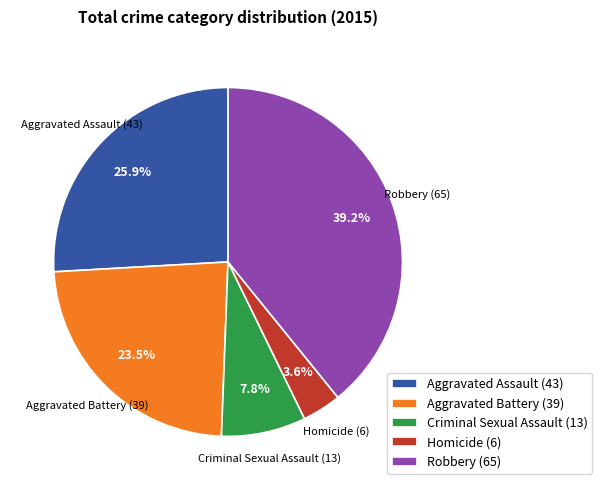

The Robbery slice represents 39% of the pie. True or false?

True